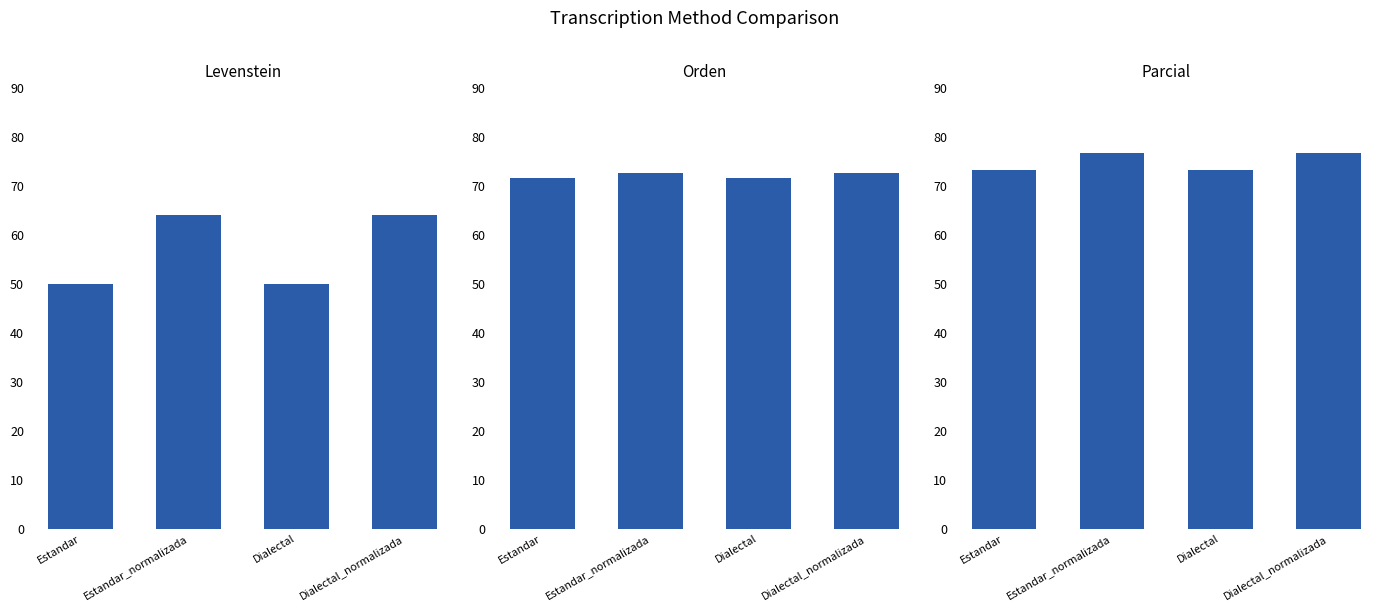

At how many categories does at least one series exceed 56?

4